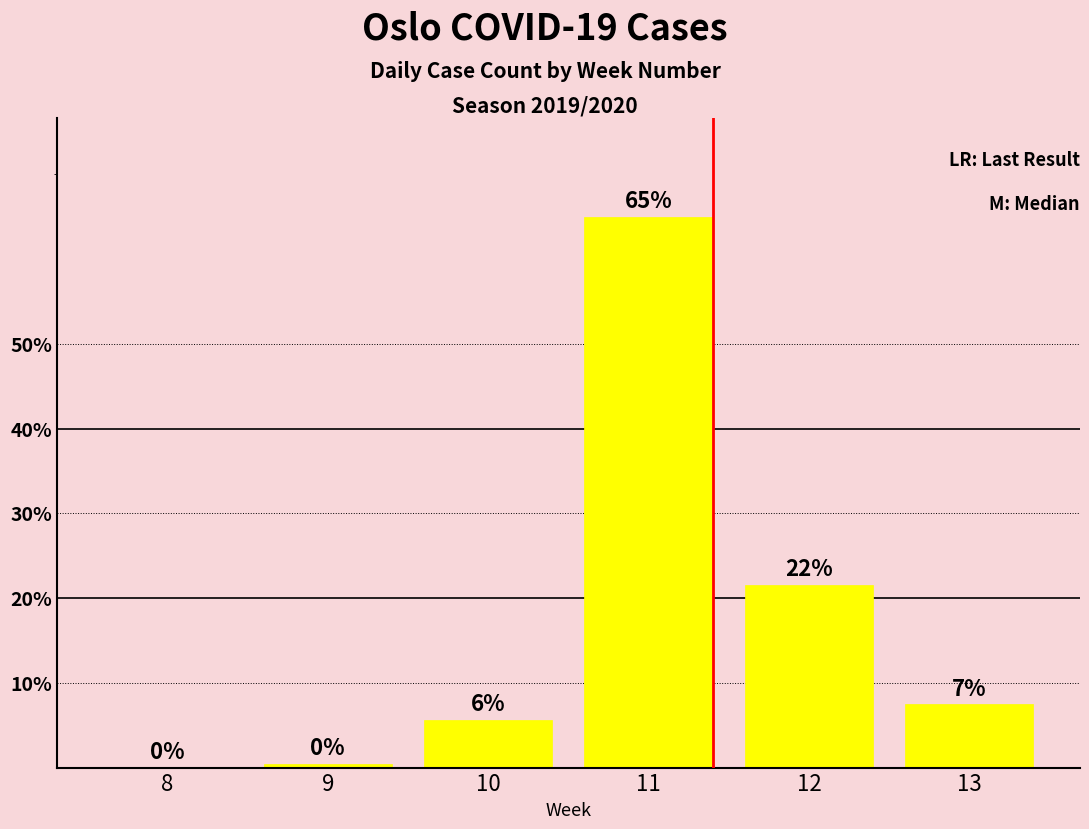

Are the bars horizontal?

No